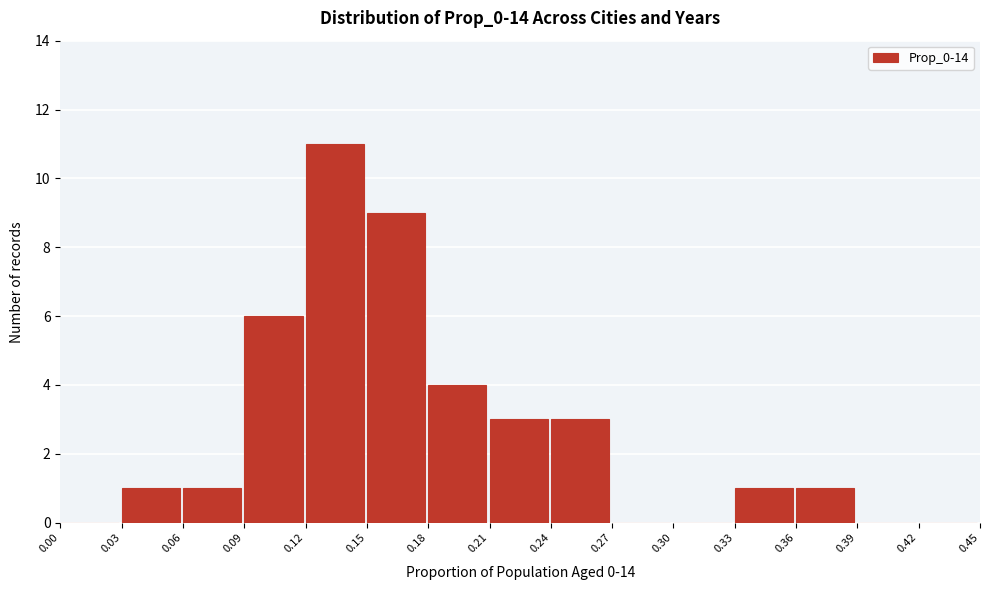

How tall is the bar that spans 0.18 to 0.21 on the x-axis? The values are not printed on the chart, so give them approximately, as read against the axis.

4